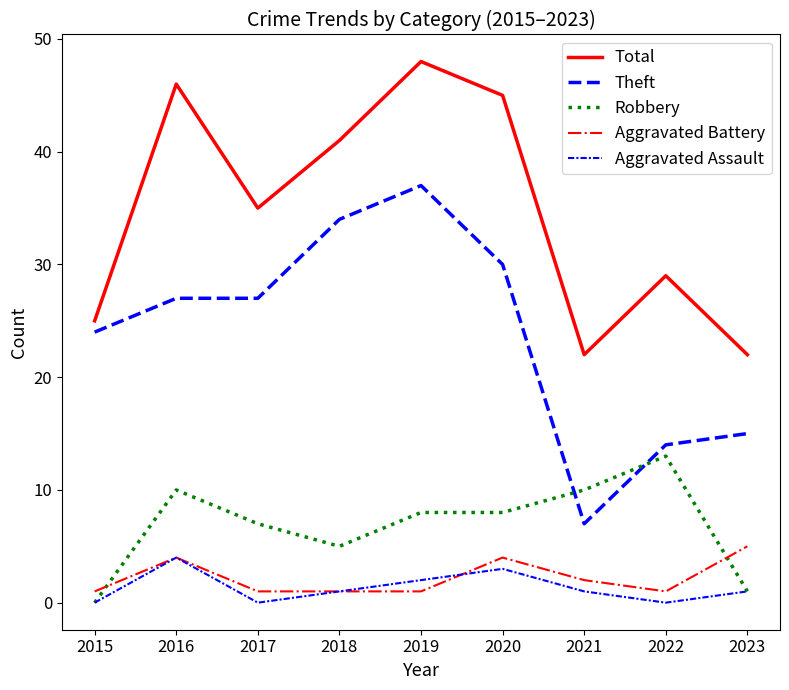

What is the value of the Theft point at the 3rd from the left?

27